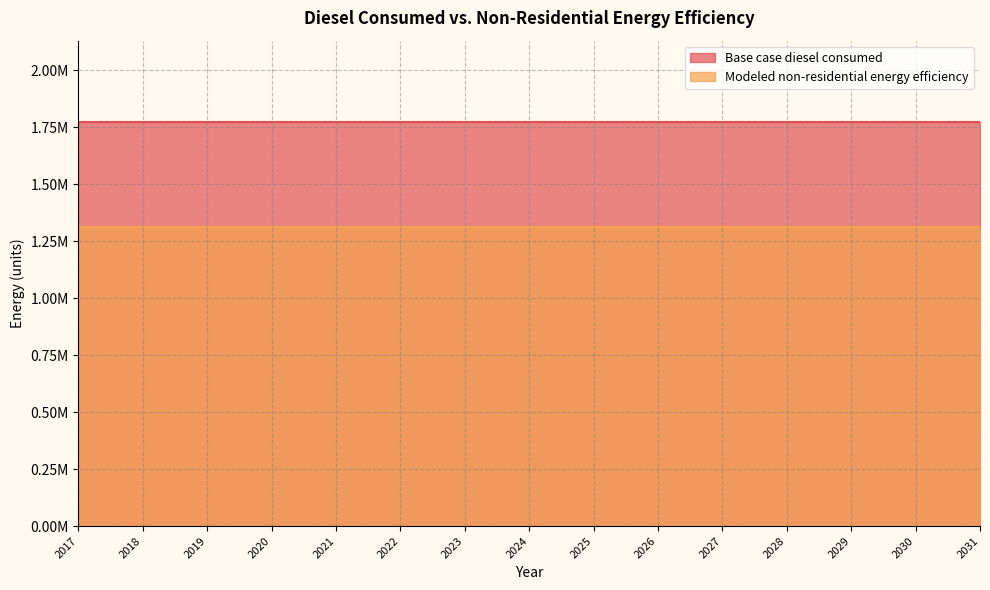

What is the value of the Modeled non-residential energy efficiency point at the 4th from the left?

1313058.2